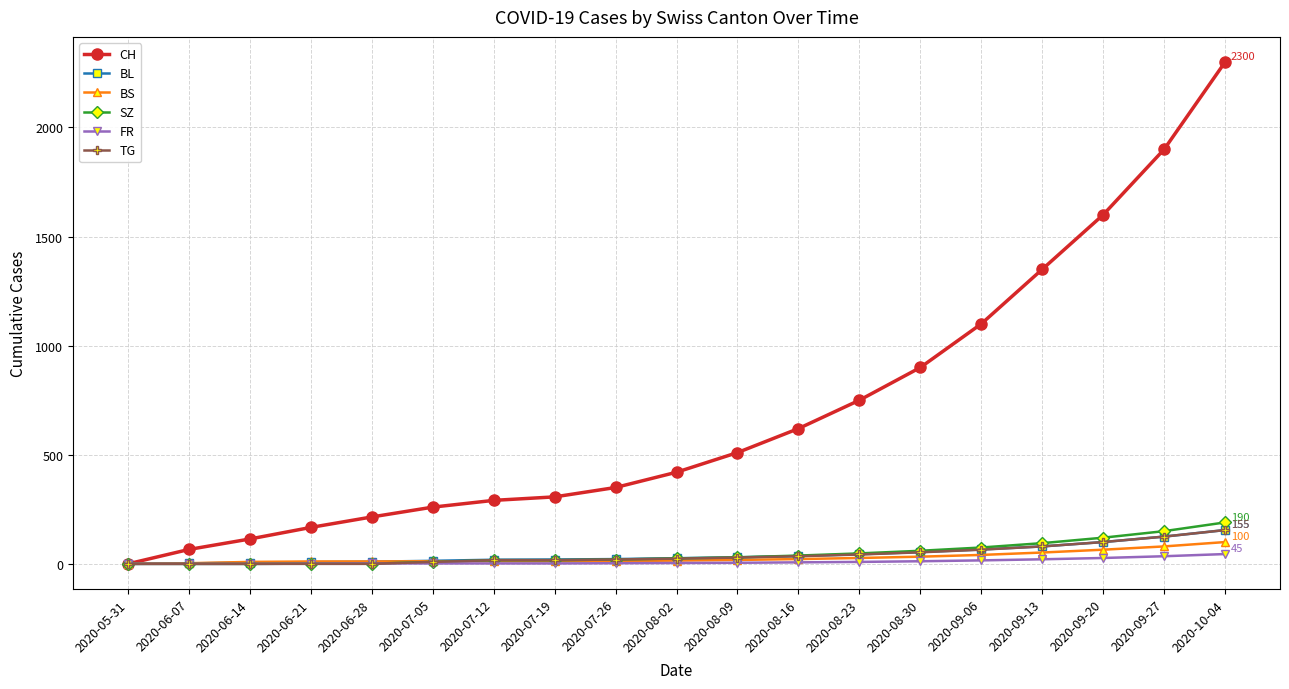

True or false: CH has more than 2 points higher than both neighbors.

False